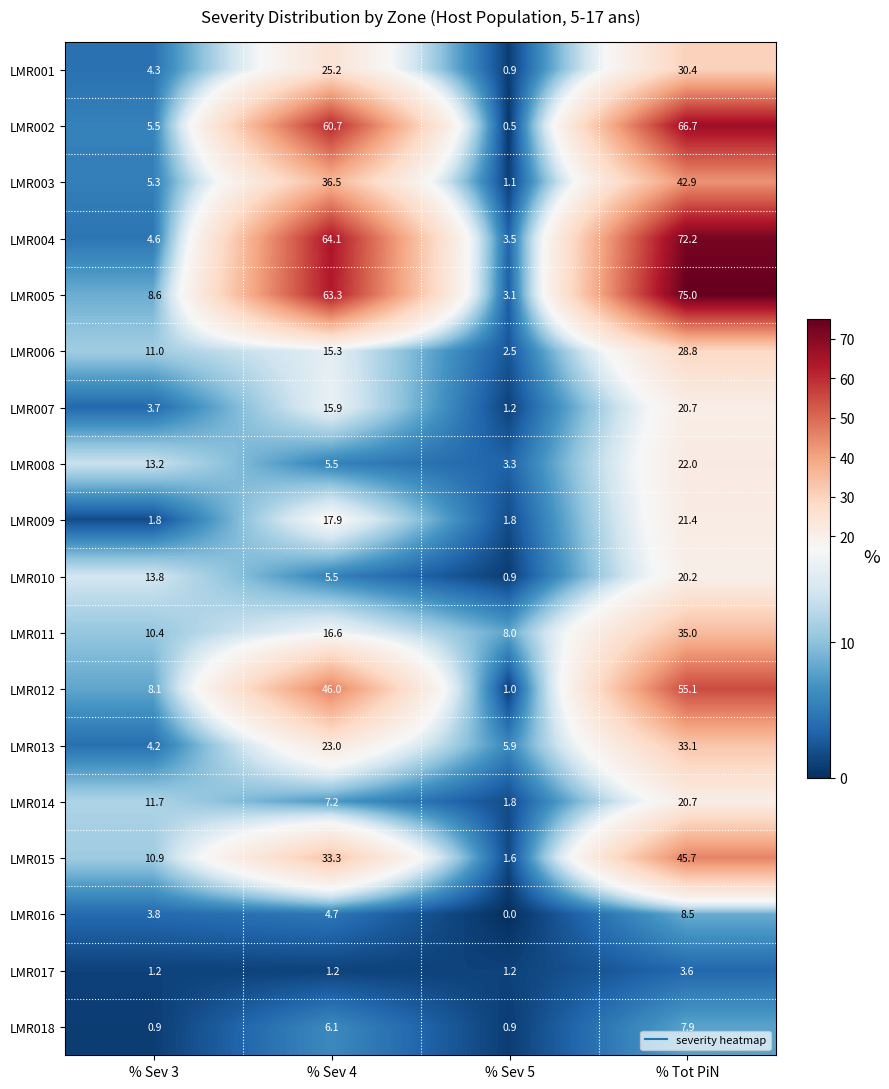

What is the maximum value shown in the chart?

75.0